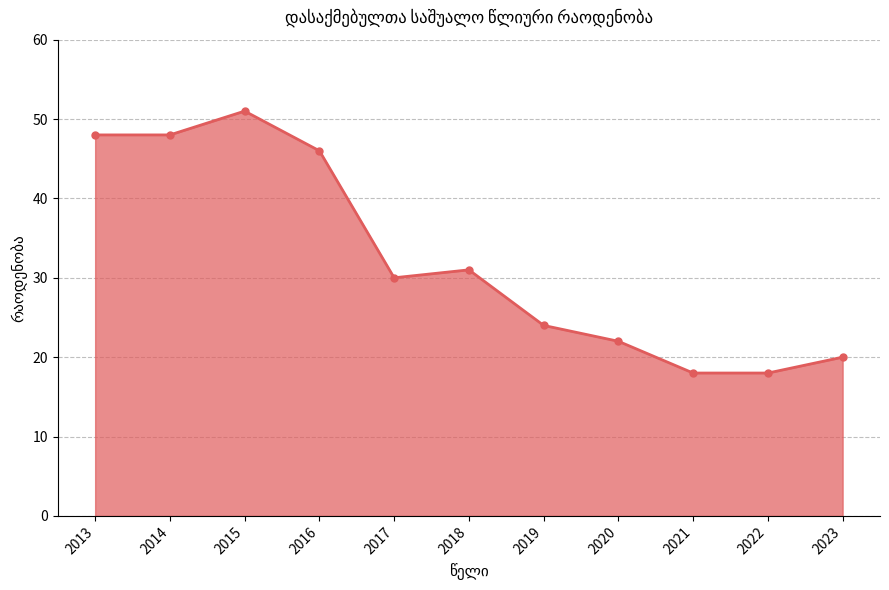

Does the chart display data point markers on the line(s)?

Yes